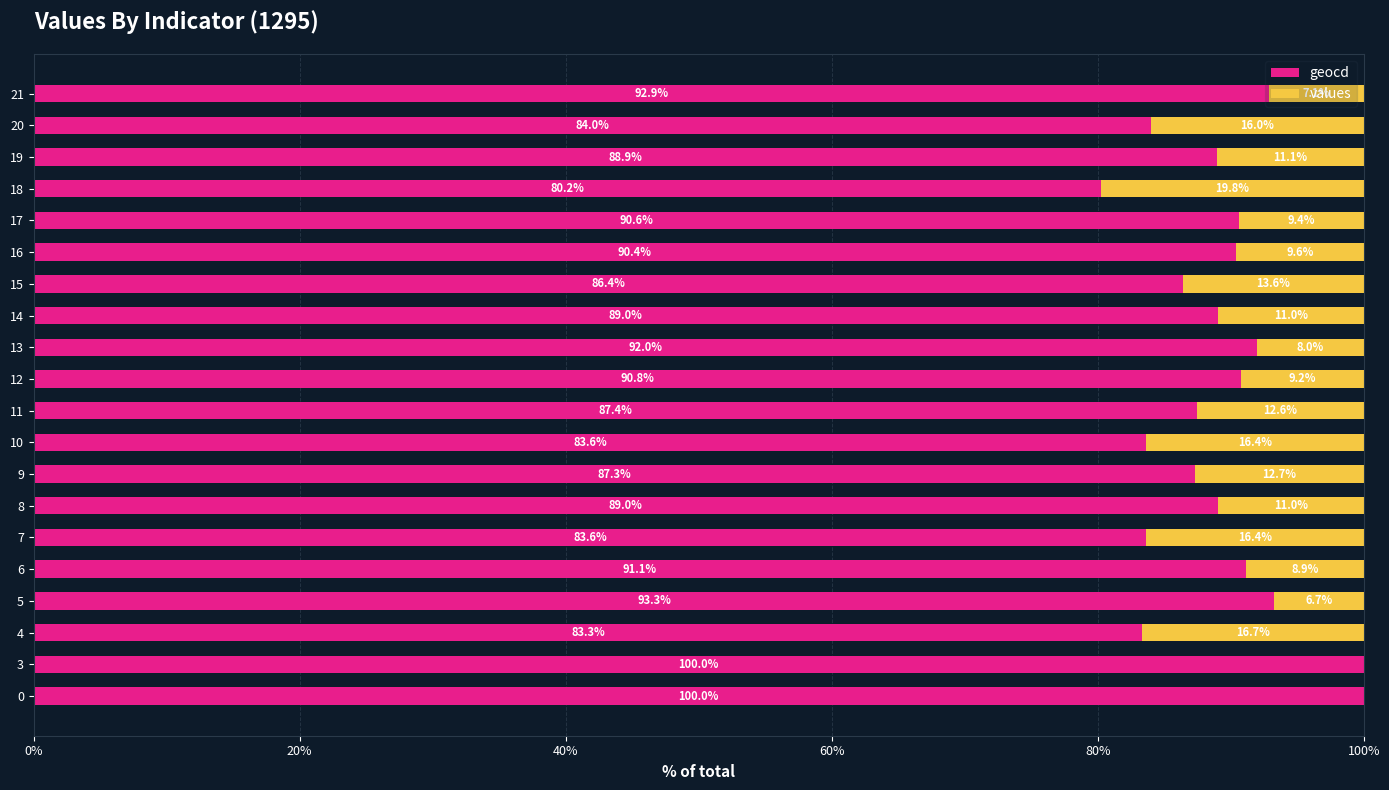

What is the total value across all series at 11?

100.0